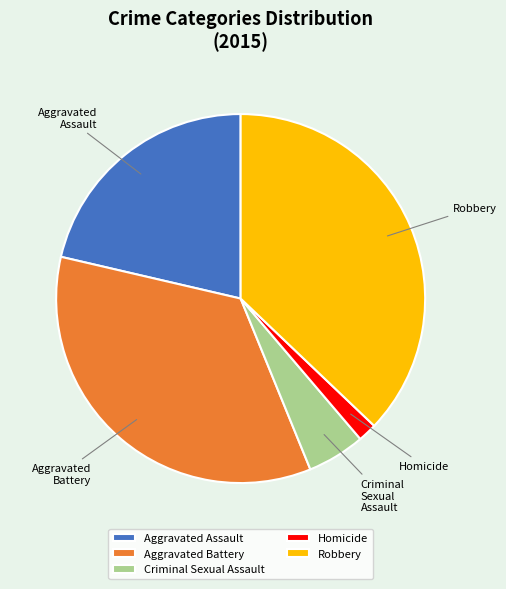

Is Aggravated Battery the majority of the pie?

No